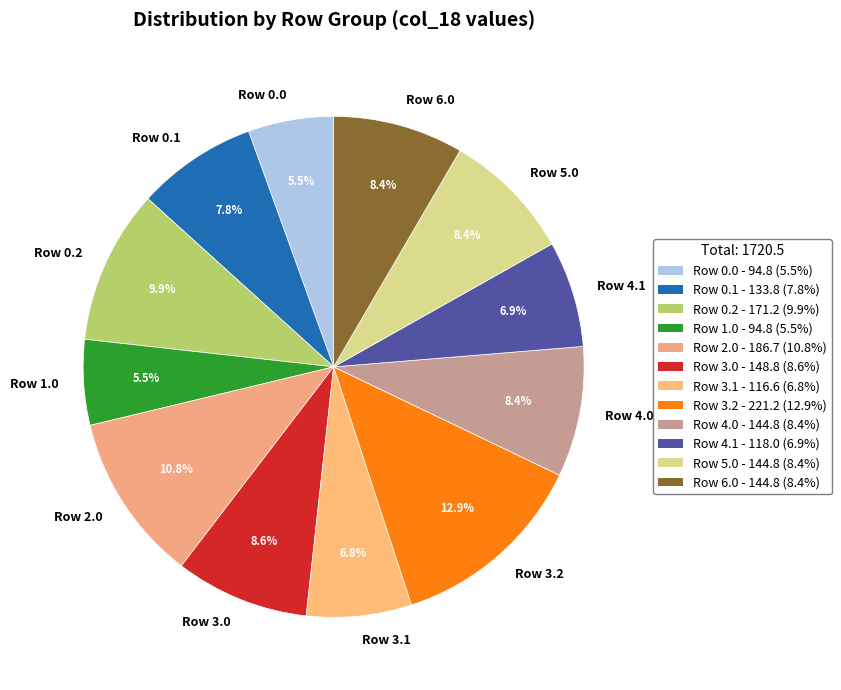

Is there any slice that represents more than half of the pie?

No